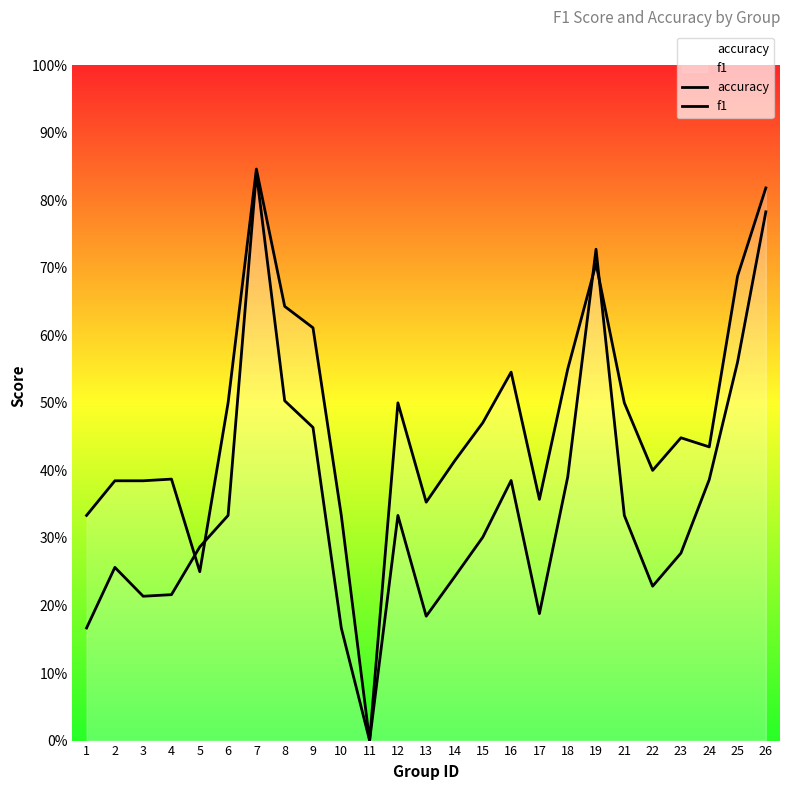

Rank the series by their average value, from lowest to highest.

f1, accuracy